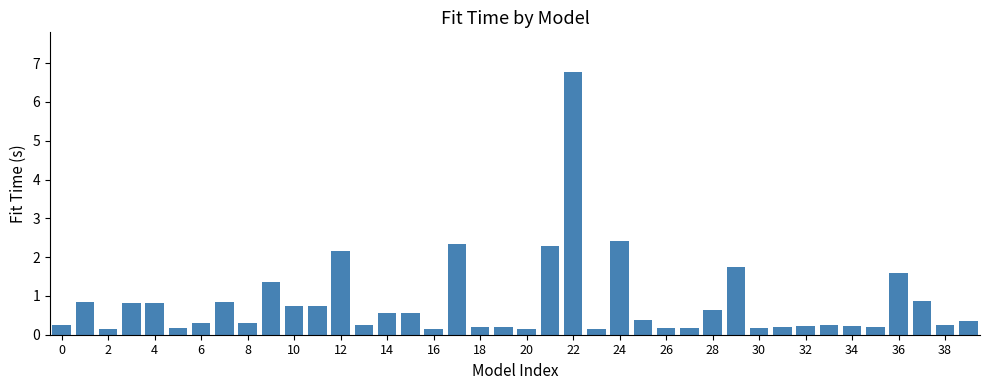

What is the value of the 9th bar from the left?

0.3